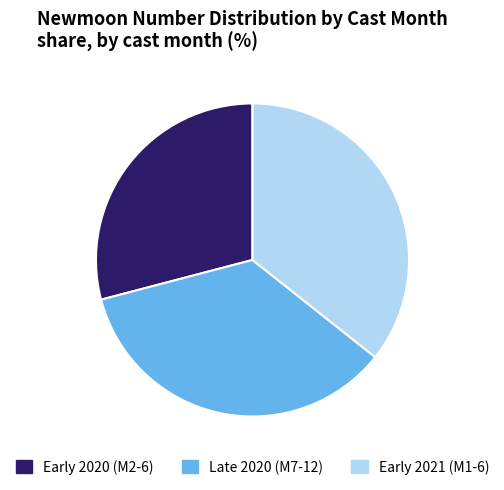

Does any single category account for the majority?

No